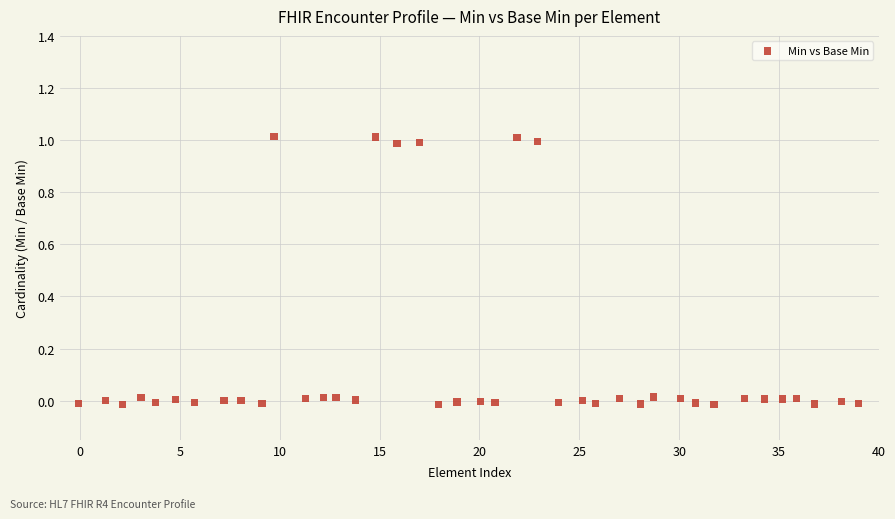

What is the range of X values (max minus min)?

39.0